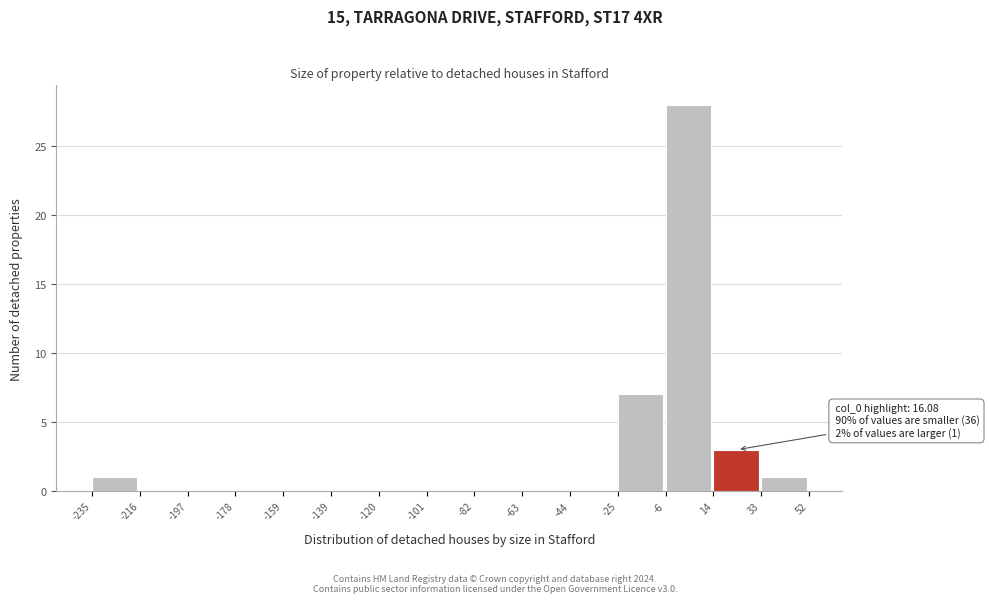

Which range on the x-axis has the tallest bar?

-6 to 14